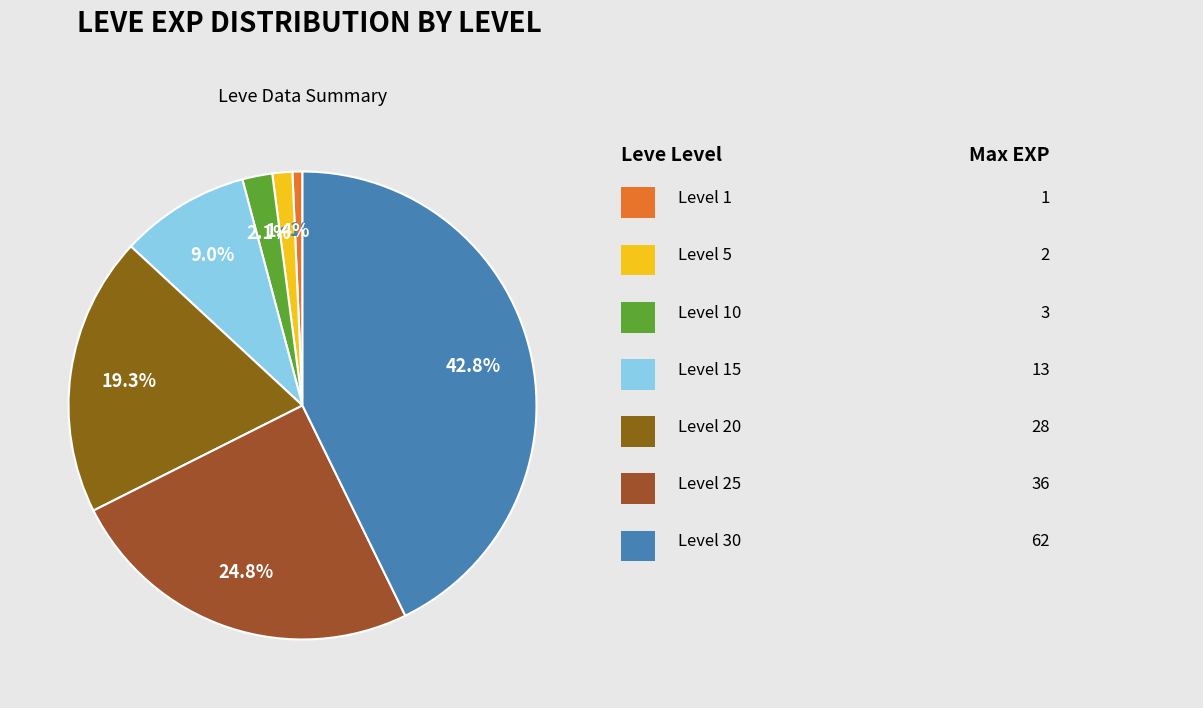

How many segments does this pie chart have?

7